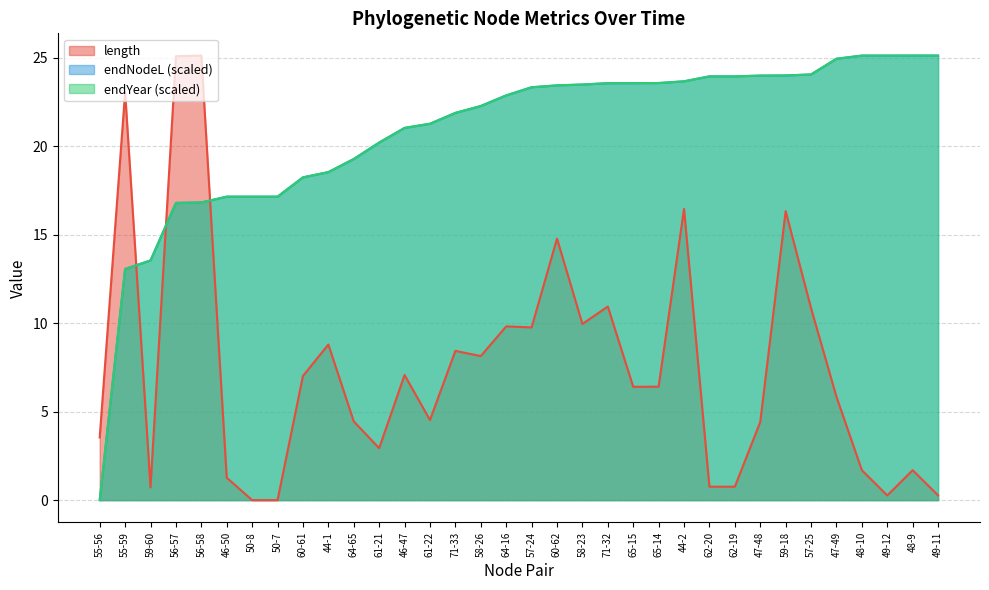

What is the difference between the maximum and minimum values in the endNodeL series?

25.1